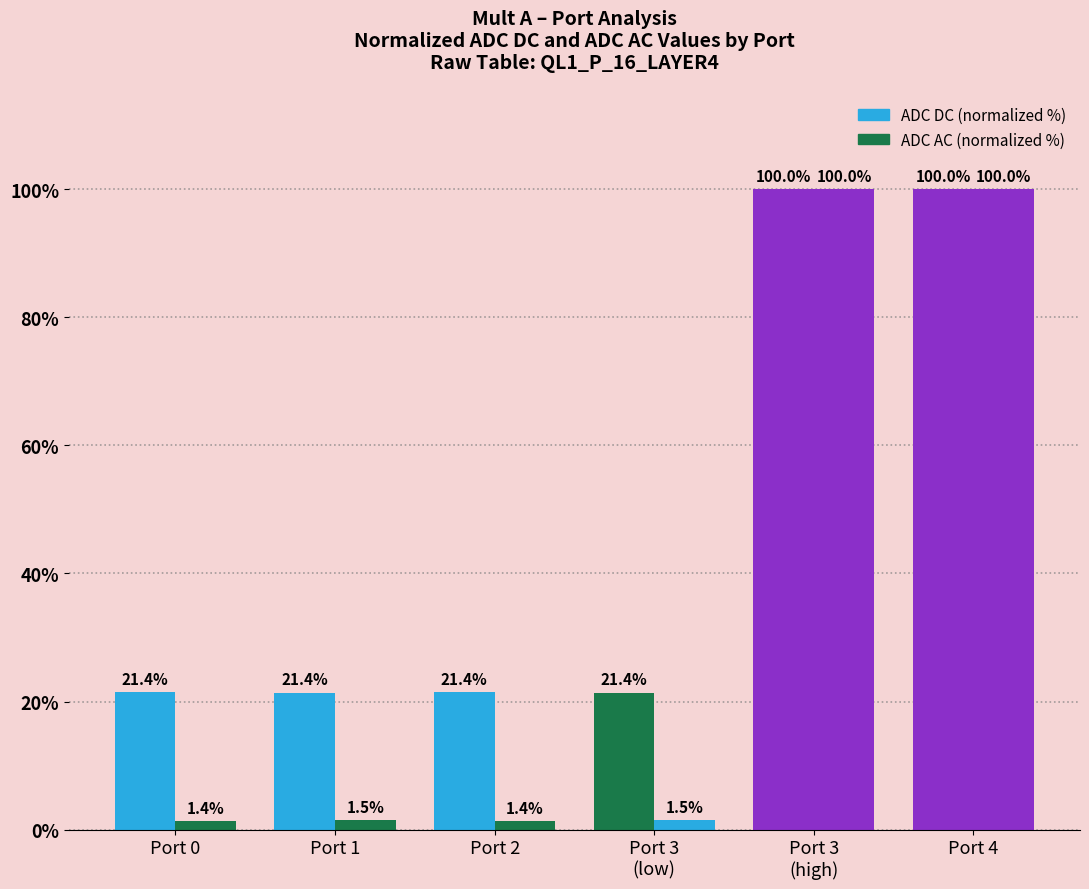

What is the sum of the ADC DC (normalized %) values at Port 1 and Port 3
(low)?

42.8